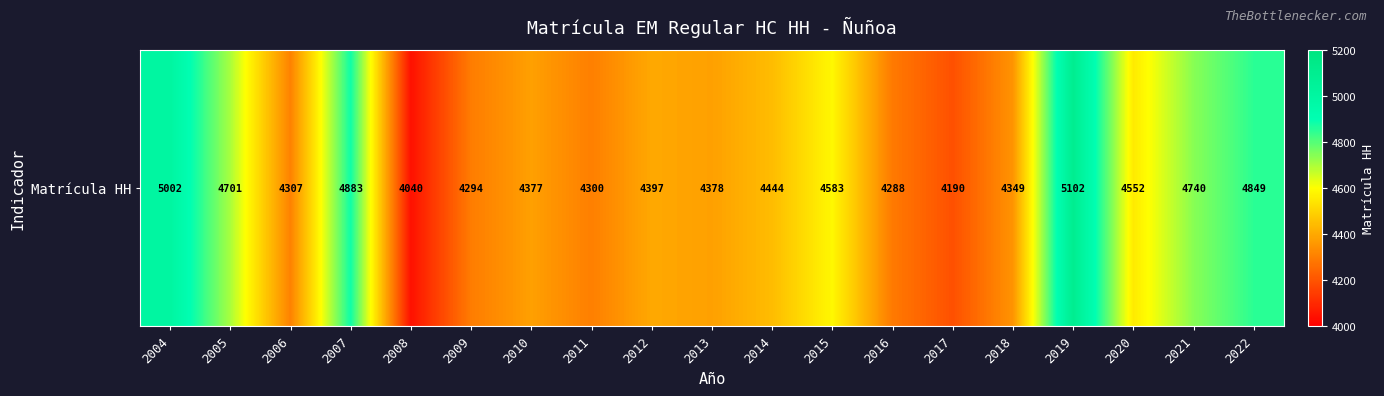

What is the sum of all values?

85776